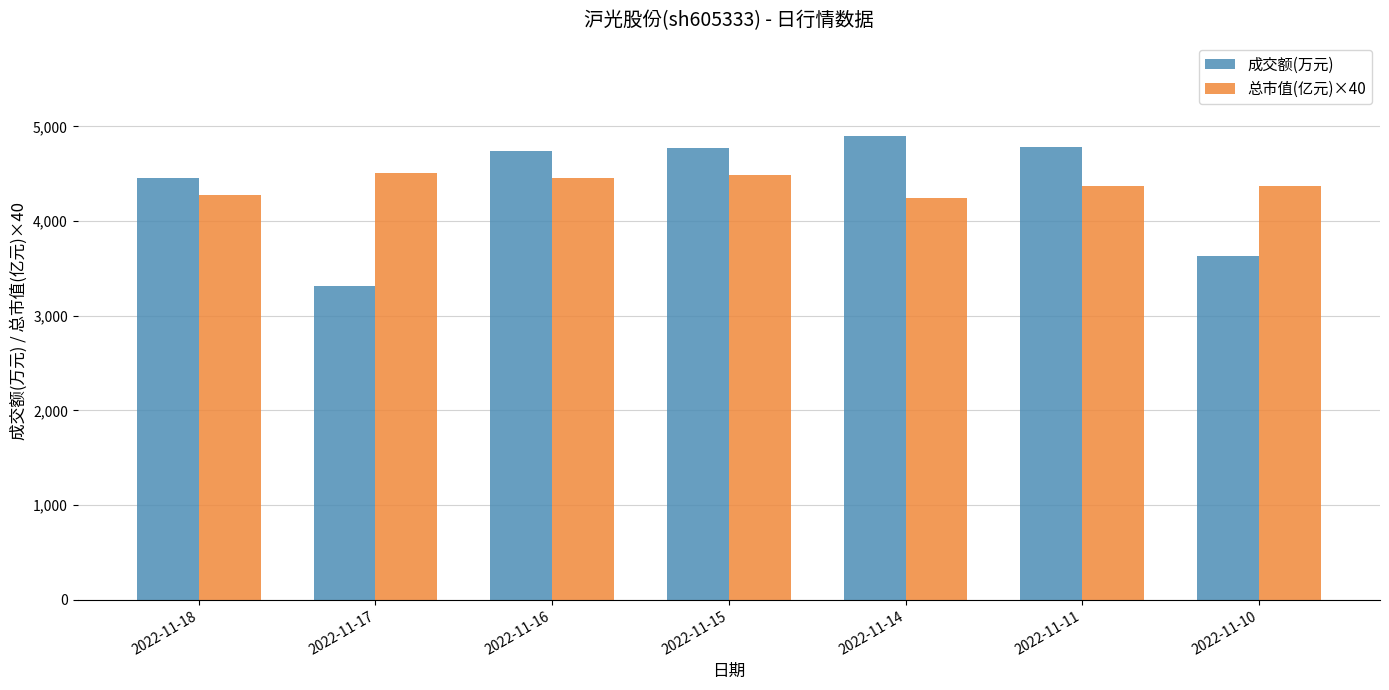

What is the minimum value shown in the chart?

3317.0